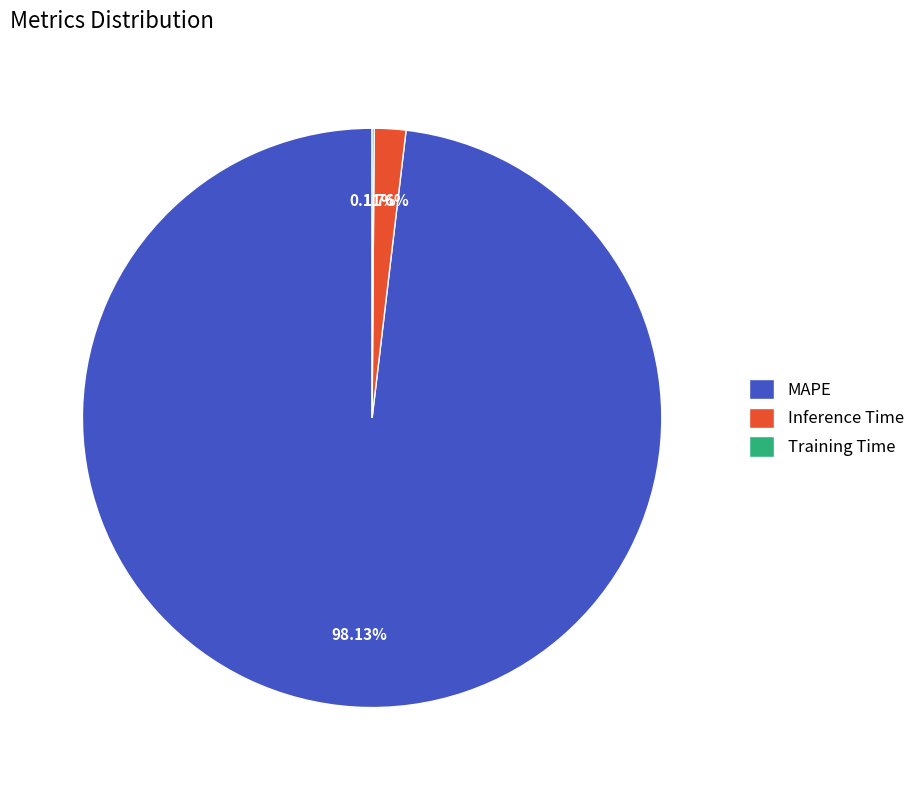

What is the largest slice in the pie chart?

MAPE